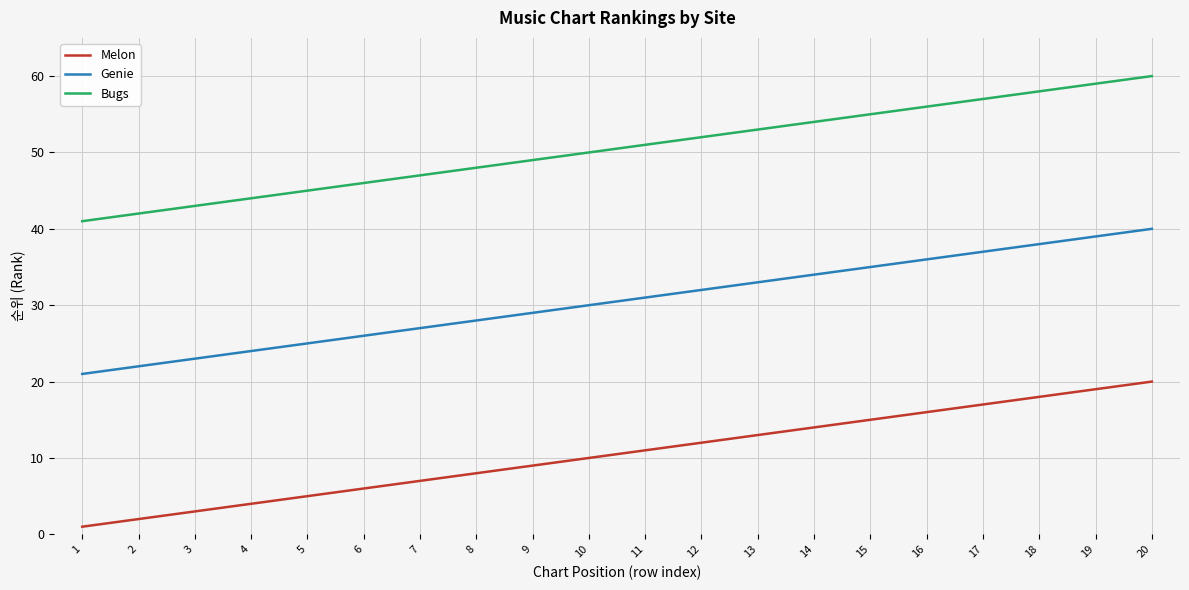

The value of Melon at 11 is 11. True or false?

True